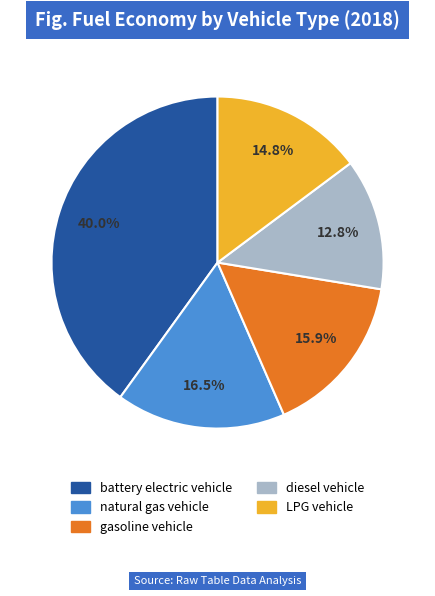

Does natural gas vehicle account for over 50% of the chart?

No